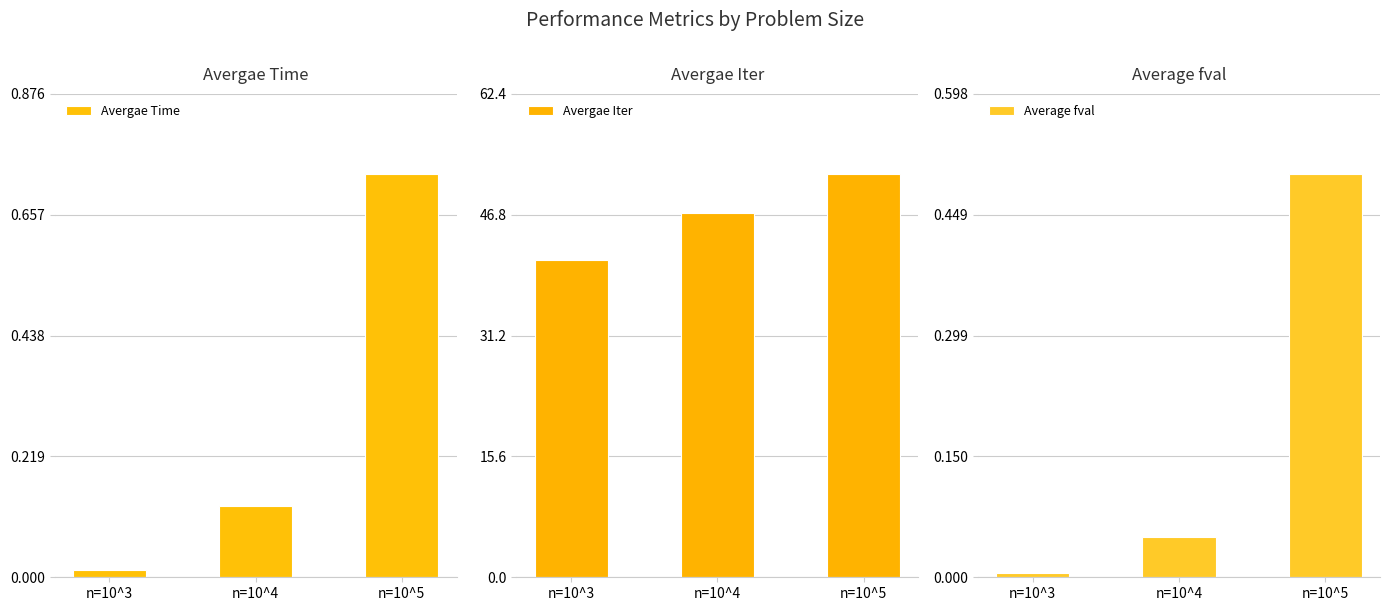

How many data points does each series have?

3